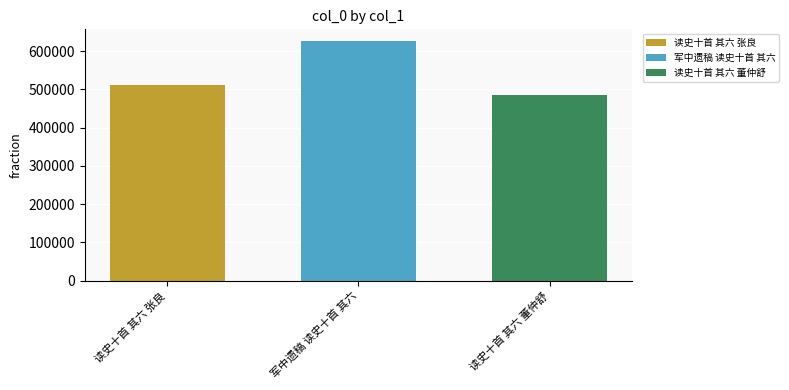

Count the number of data series in this chart.

3